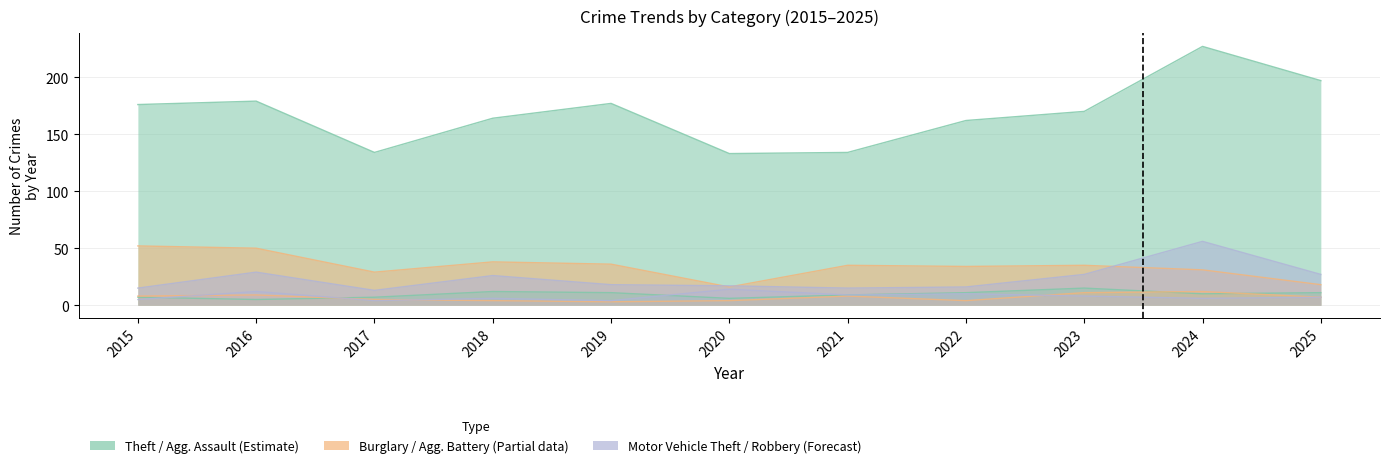

What is the difference between the highest and lowest values at 2016?

174